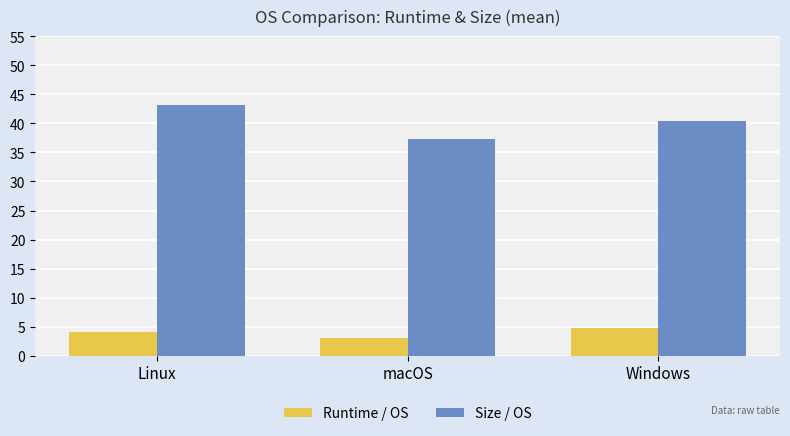

How many groups of bars are there?

3